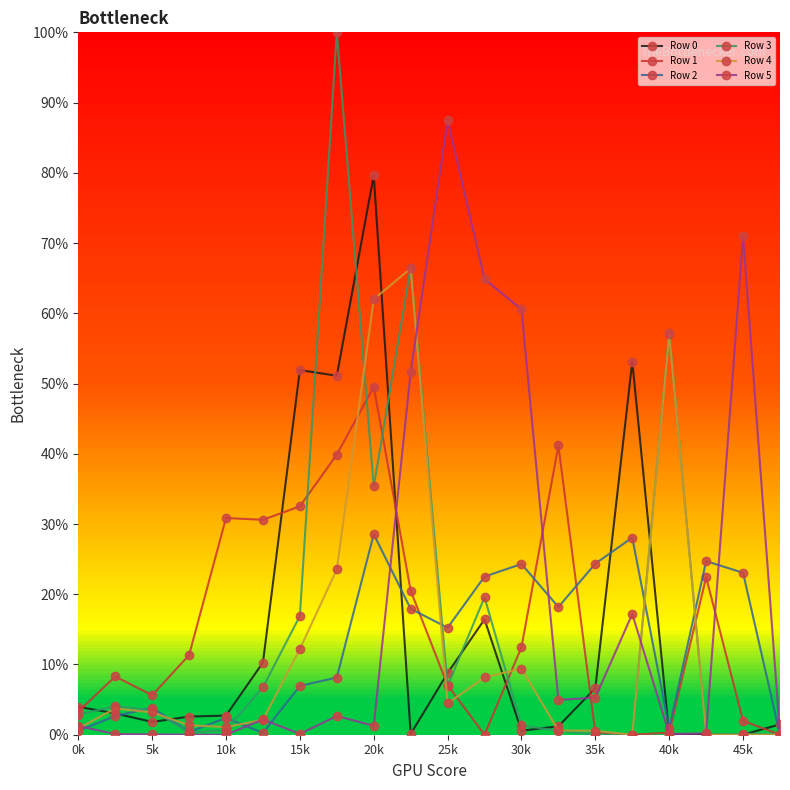

Which series has the largest range (max minus min)?

Row 3